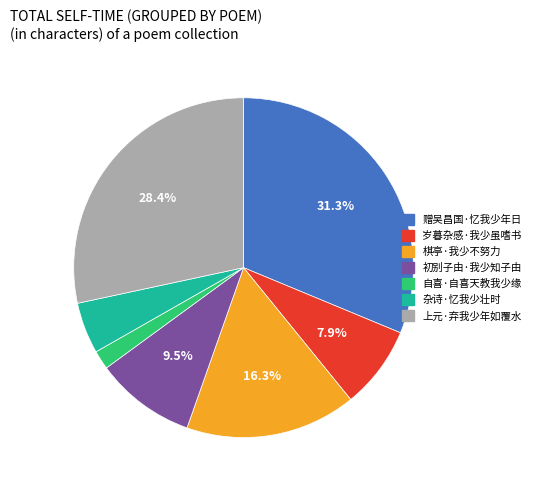

Approximately how many times larger is the value at 上元·弃我少年如覆水 compared to 岁暮杂感·我少虽嗜书?

3.6